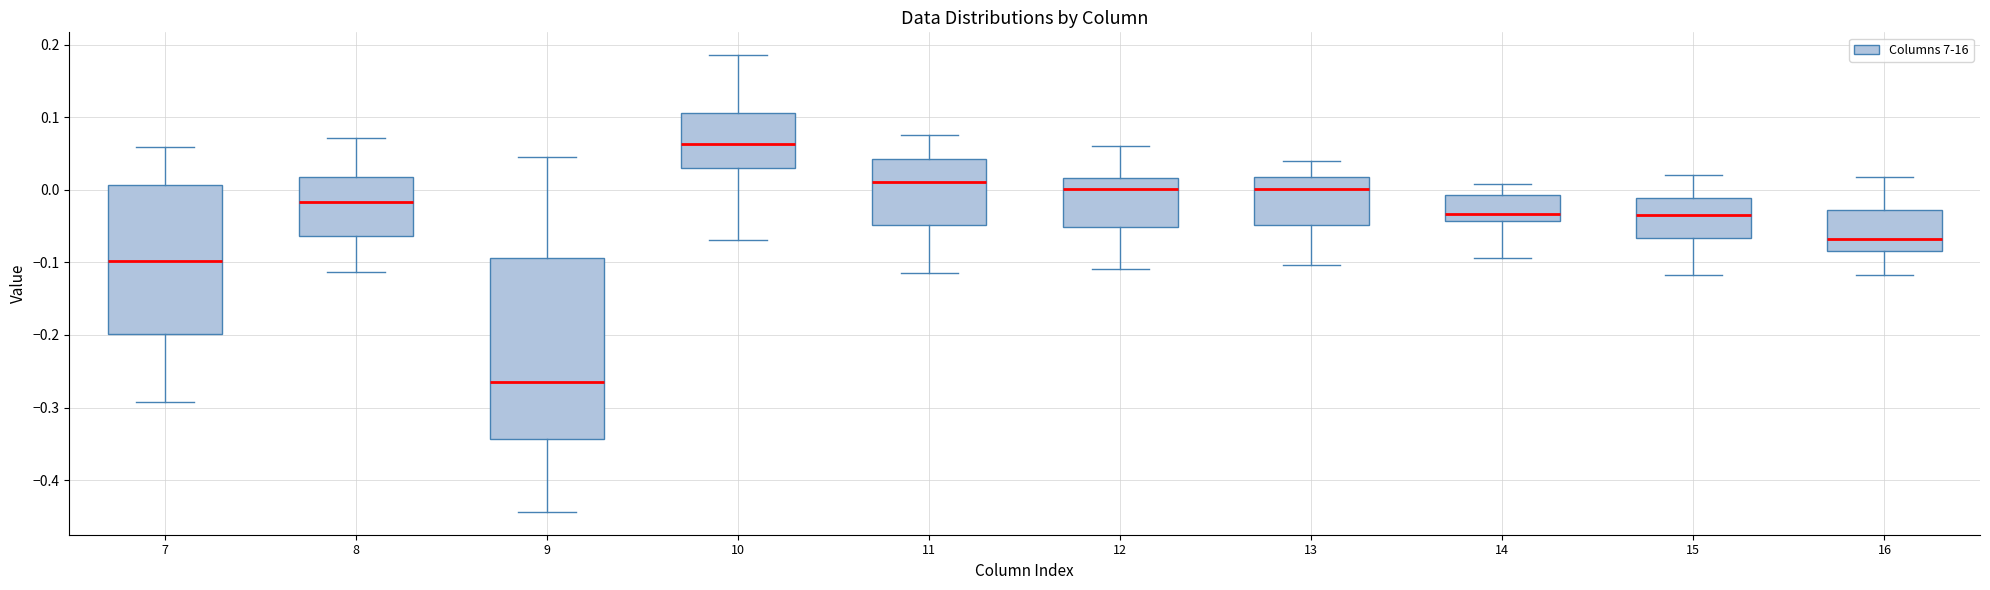

Reading left to right, transcribe this box plot: for each box, give where its median line is, the range the box spans, and where its two whiskers end, as read against the y-axis. The values are not printed on the chart, so give them approximately, as read against the axis.

7: median -0.10, box -0.20 to 0.01, whiskers -0.29 to 0.06
8: median -0.02, box -0.06 to 0.02, whiskers -0.11 to 0.07
9: median -0.26, box -0.34 to -0.09, whiskers -0.44 to 0.04
10: median 0.06, box 0.03 to 0.11, whiskers -0.07 to 0.19
11: median 0.01, box -0.05 to 0.04, whiskers -0.11 to 0.07
12: median 0.00, box -0.05 to 0.02, whiskers -0.11 to 0.06
13: median 0.00, box -0.05 to 0.02, whiskers -0.10 to 0.04
14: median -0.03, box -0.04 to -0.01, whiskers -0.09 to 0.01
15: median -0.04, box -0.07 to -0.01, whiskers -0.12 to 0.02
16: median -0.07, box -0.08 to -0.03, whiskers -0.12 to 0.02